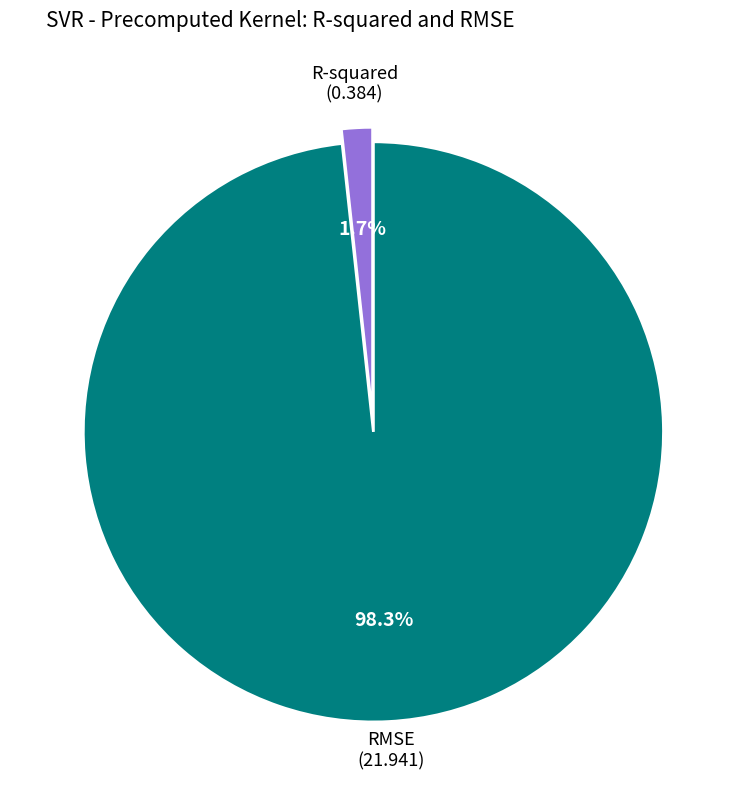

Count the number of slices in the pie.

2